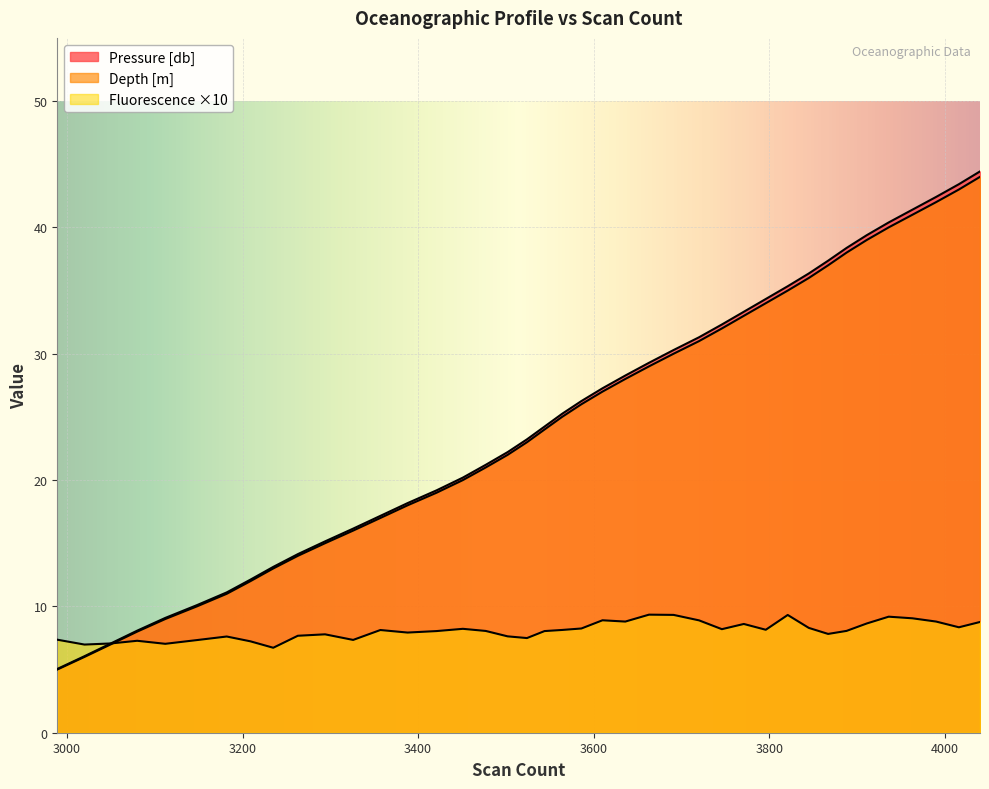

List the labels in order of Depth [m] value, smallest first.

2989, 3020, 3050, 3080, 3112, 3148, 3182, 3209, 3235, 3263, 3294, 3326, 3357, 3388, 3421, 3451, 3477, 3502, 3524, 3544, 3564, 3586, 3610, 3636, 3663, 3691, 3720, 3746, 3771, 3796, 3821, 3845, 3867, 3888, 3911, 3936, 3963, 3990, 4016, 4040